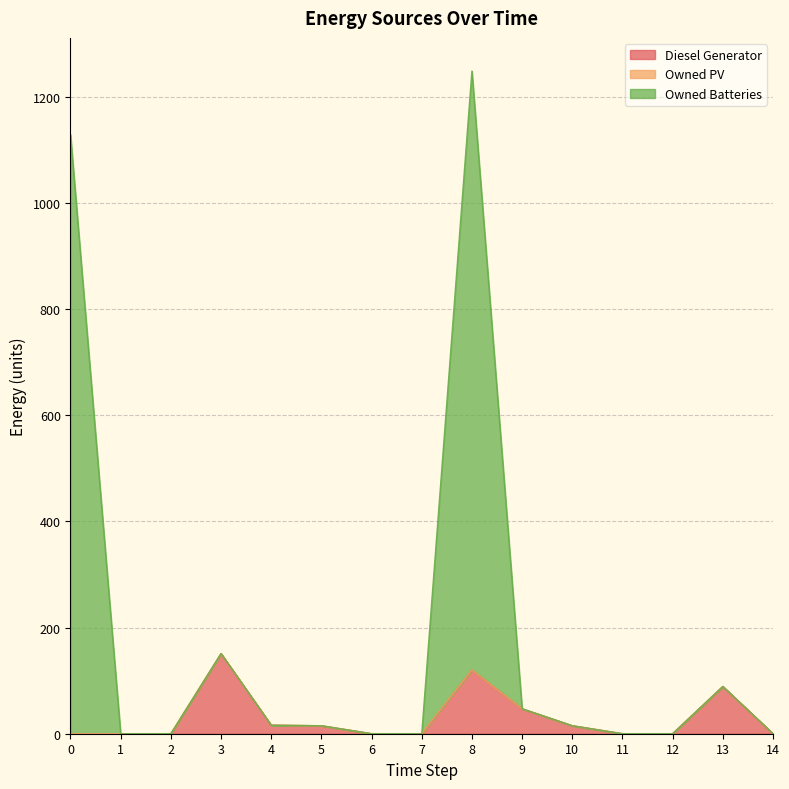

What is the value of the Diesel Generator point at the 10th from the left?

47